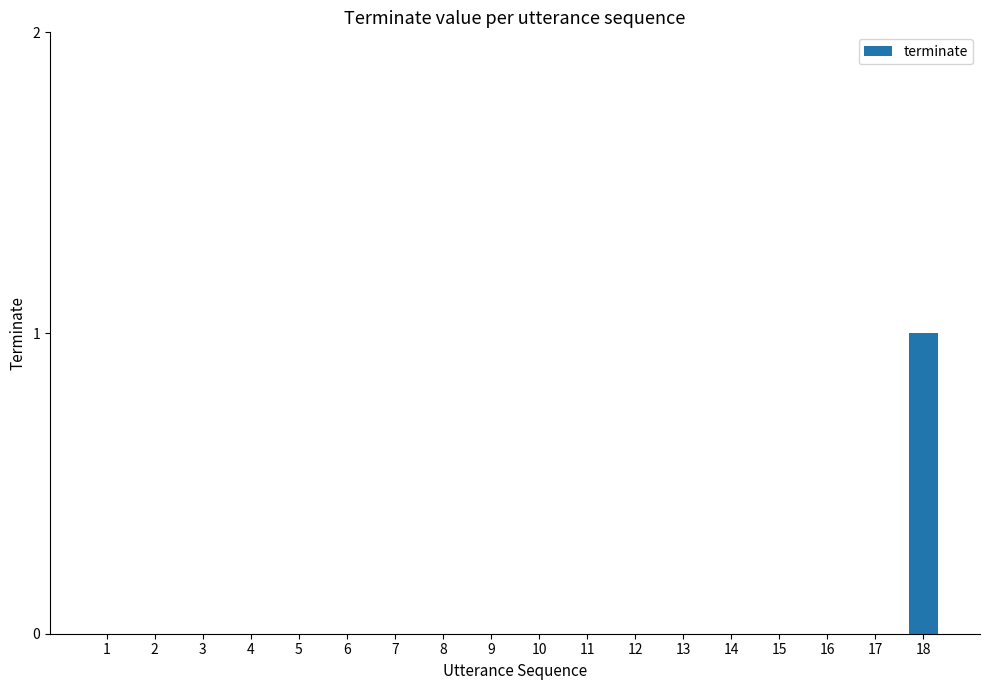

Reading left to right, what are all the values shown in this chart?

0	0	0	0	0	0	0	0	0	0	0	0	0	0	0	0	0	1